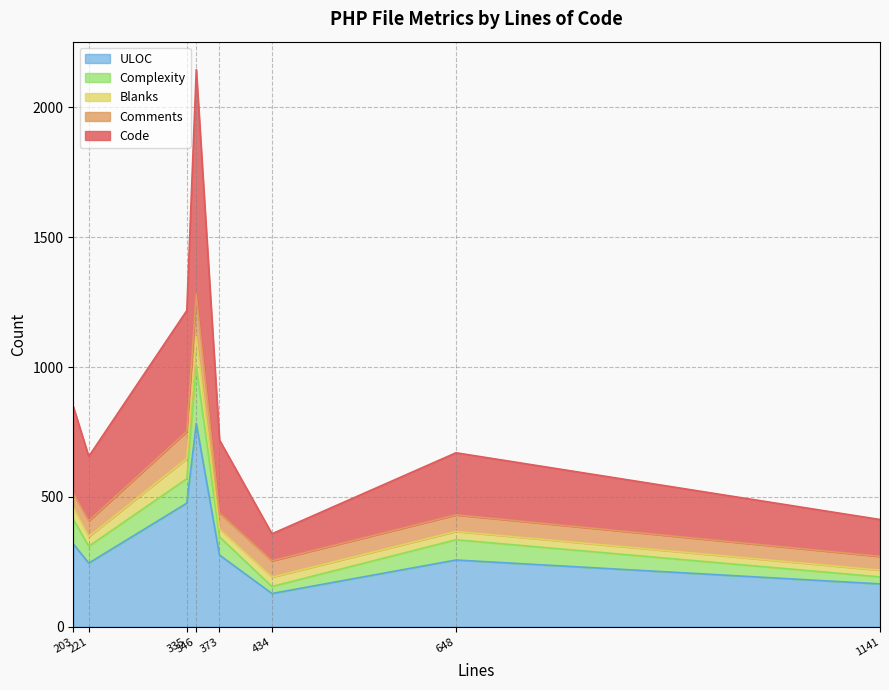

In Code, how many points are lower than both neighbors (excluding endpoints)?

2